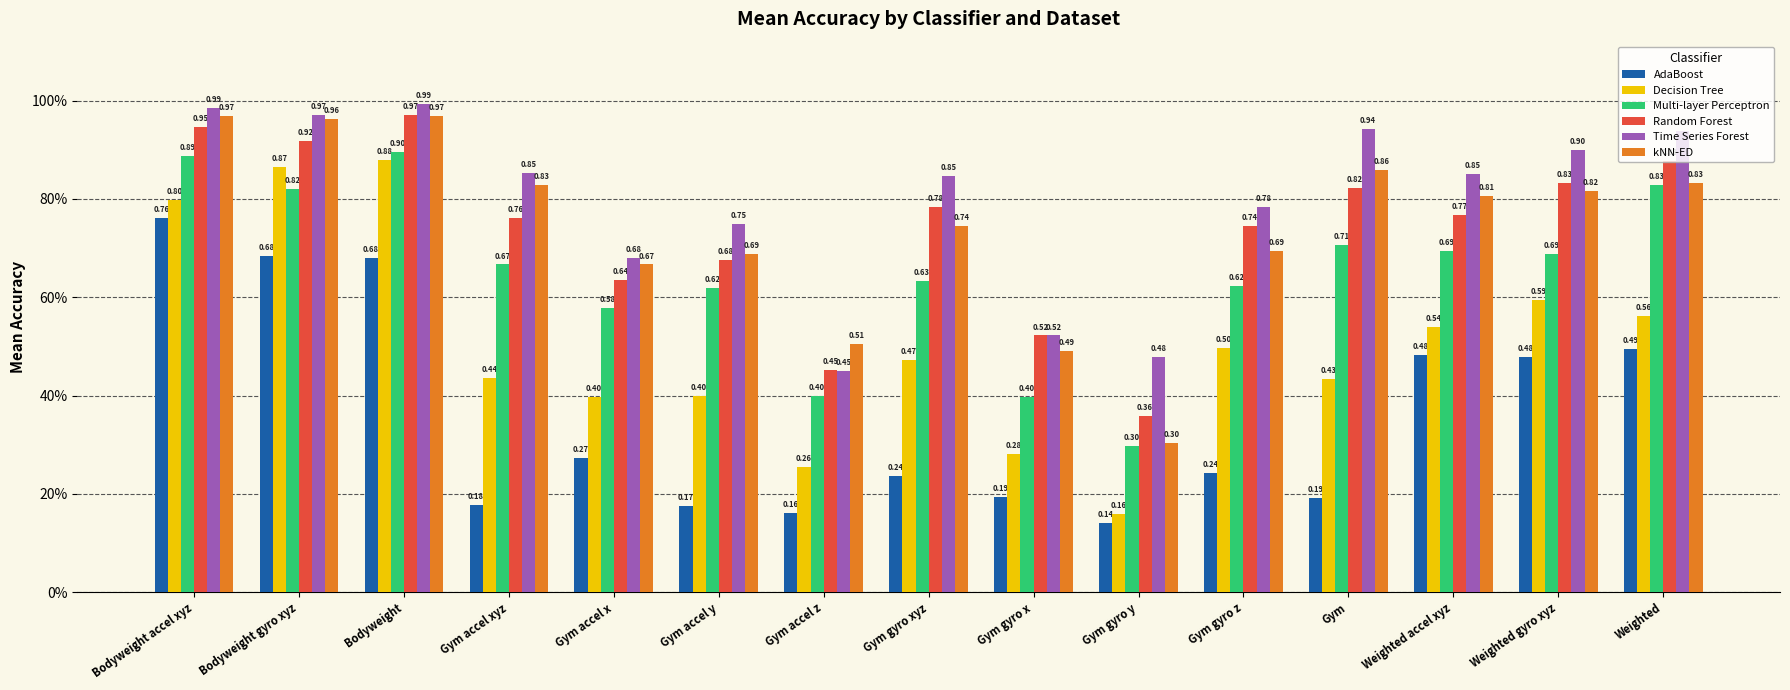

Between Bodyweight and Gym gyro y, which series saw the biggest shift?

Decision Tree